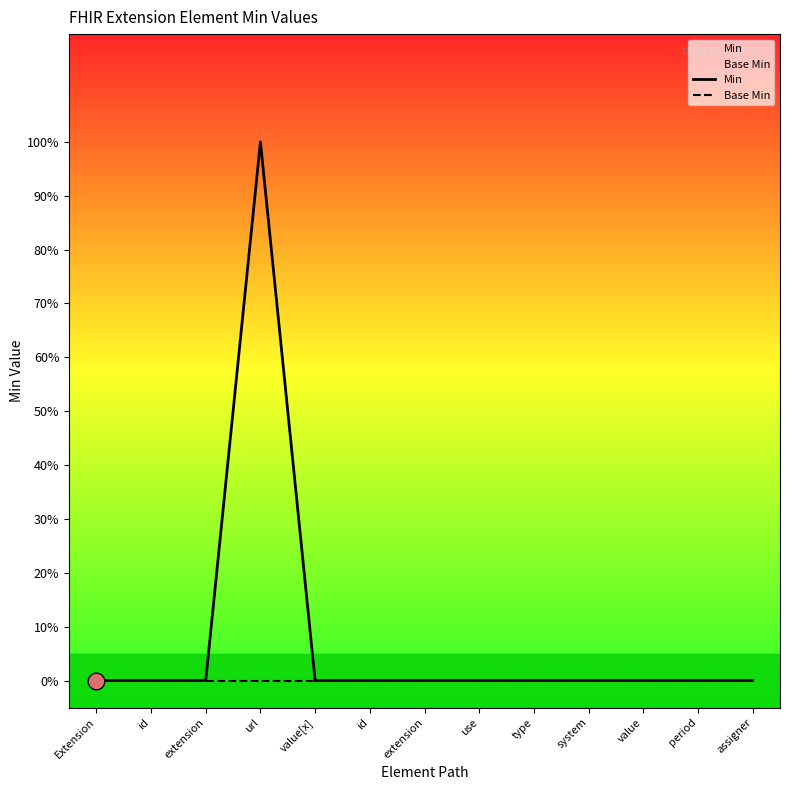

At which label is Base Min closest to 0?

Extension